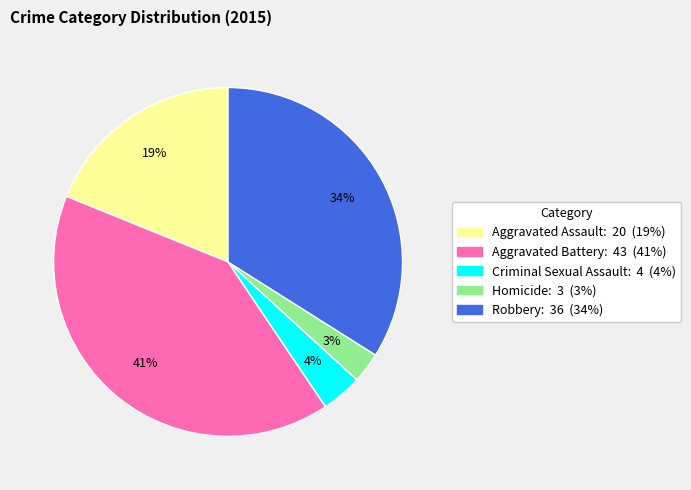

How many segments does this pie chart have?

5